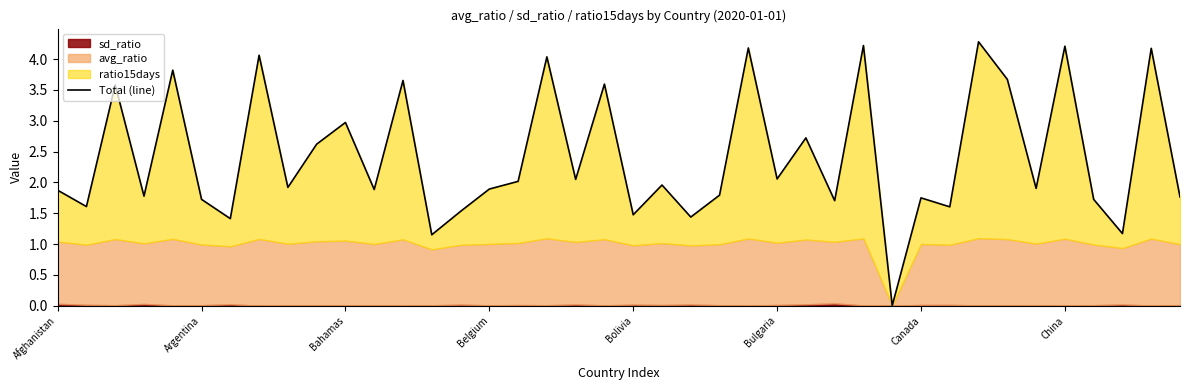

How many data points are less than 1?

1